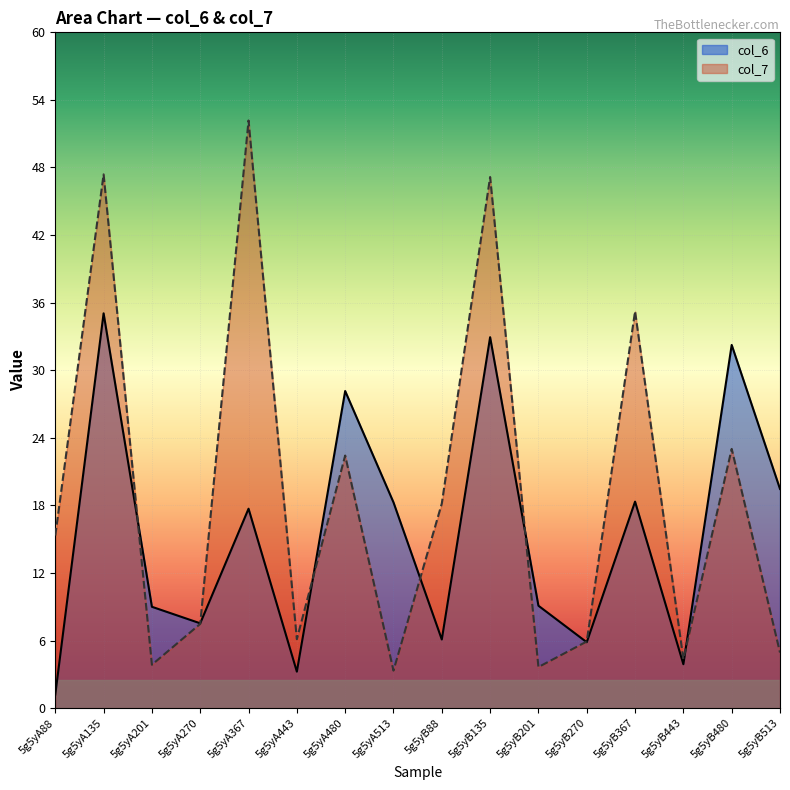

What is the average value of the col_7 series?

18.7